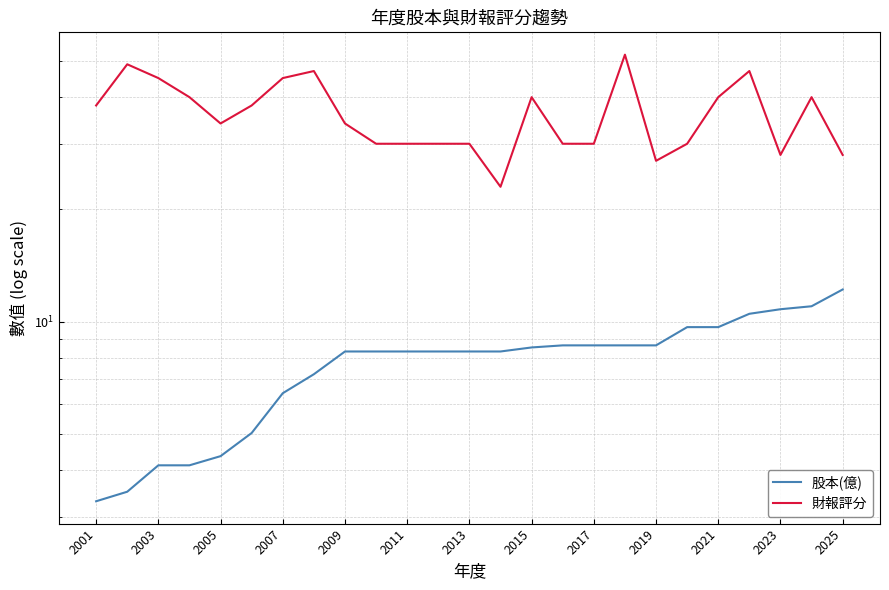

Which series has the largest total across all categories?

財報評分